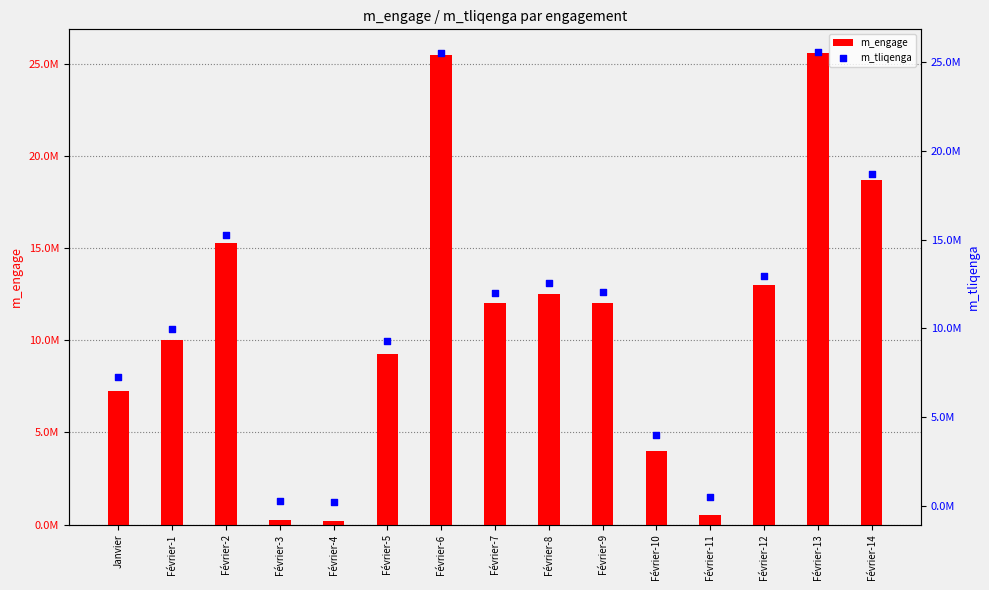

Which series has the widest spread of Y values?

m_engage